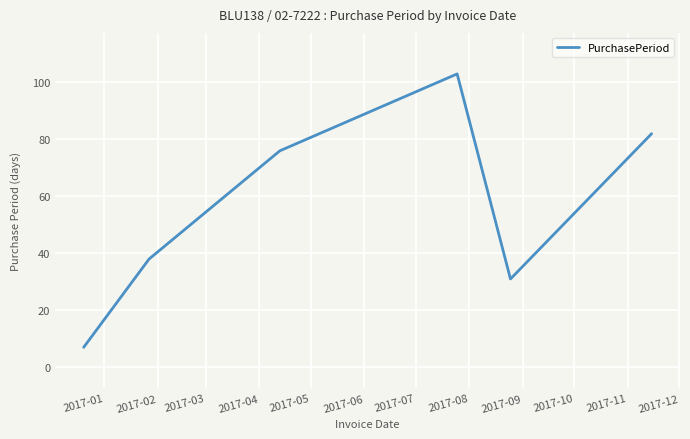

Is this an area chart (filled region under the line)?

No